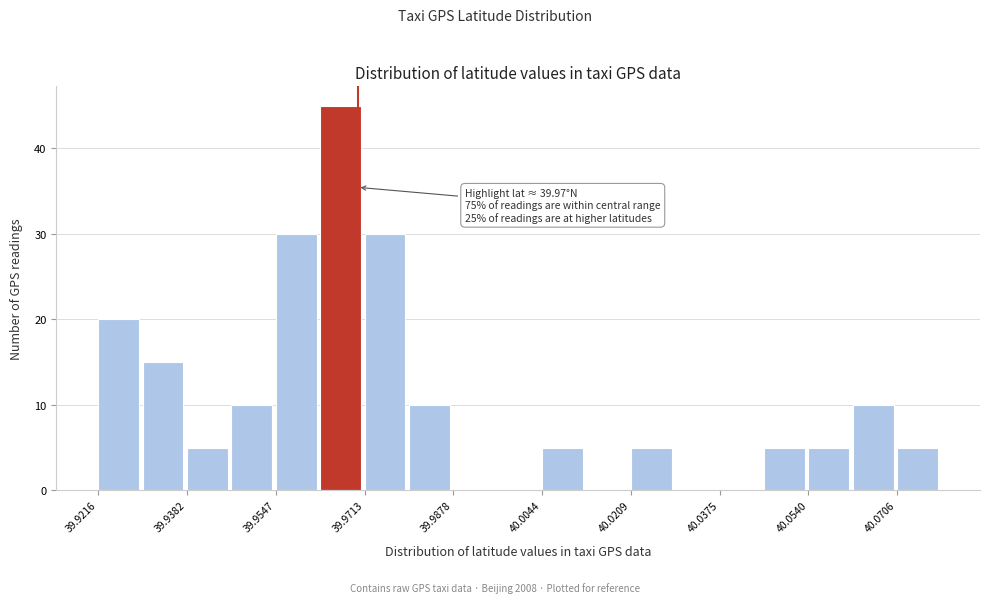

Over which range of the x-axis is the bar tallest?

39.962 to 39.972